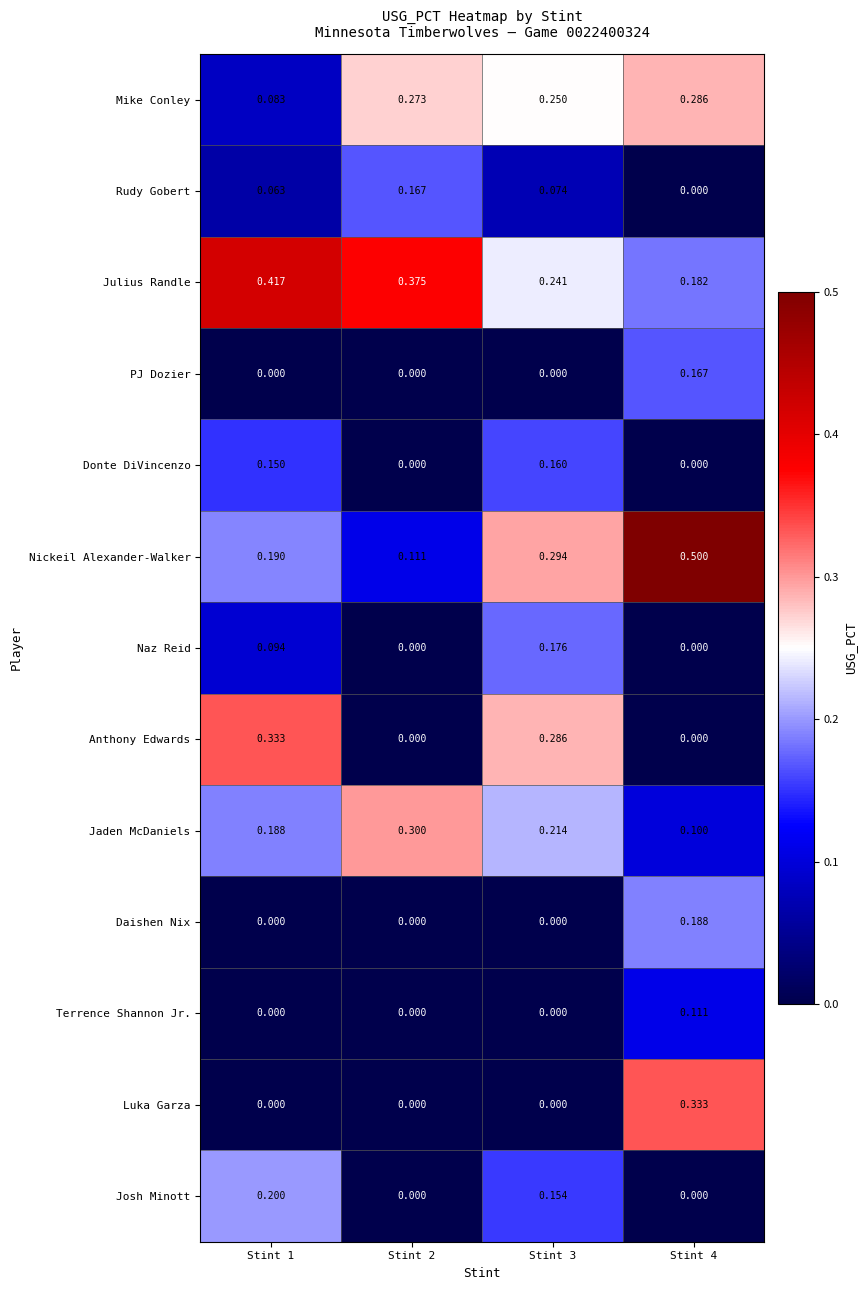

Which series has the largest total across all categories?

Julius Randle